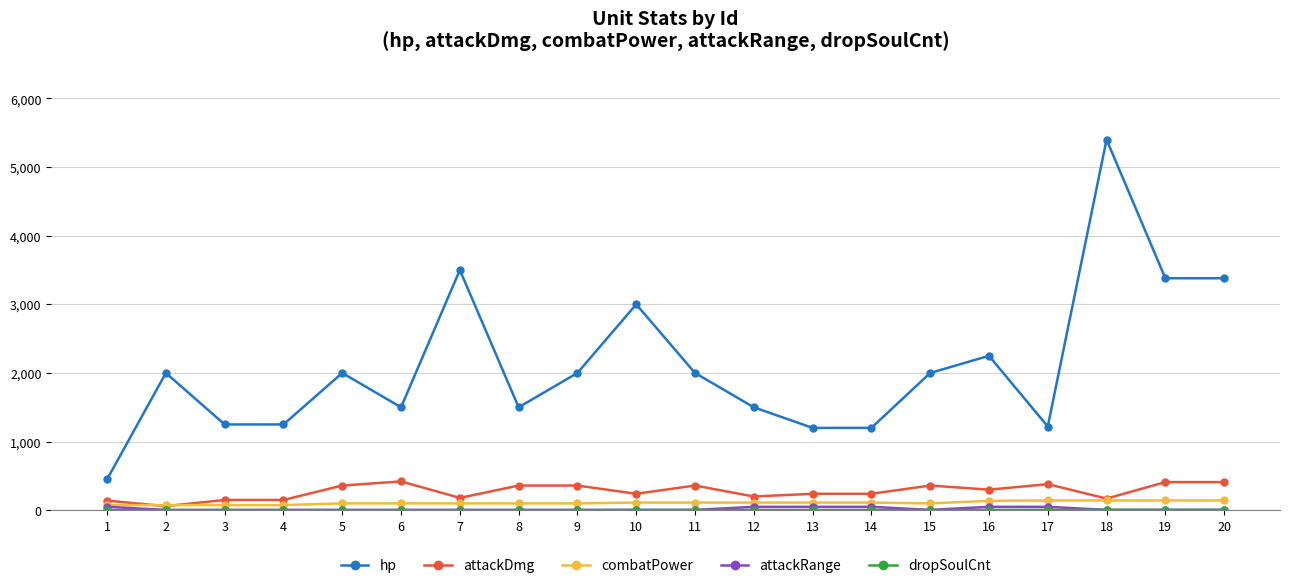

True or false: combatPower and hp cross at least once.

False